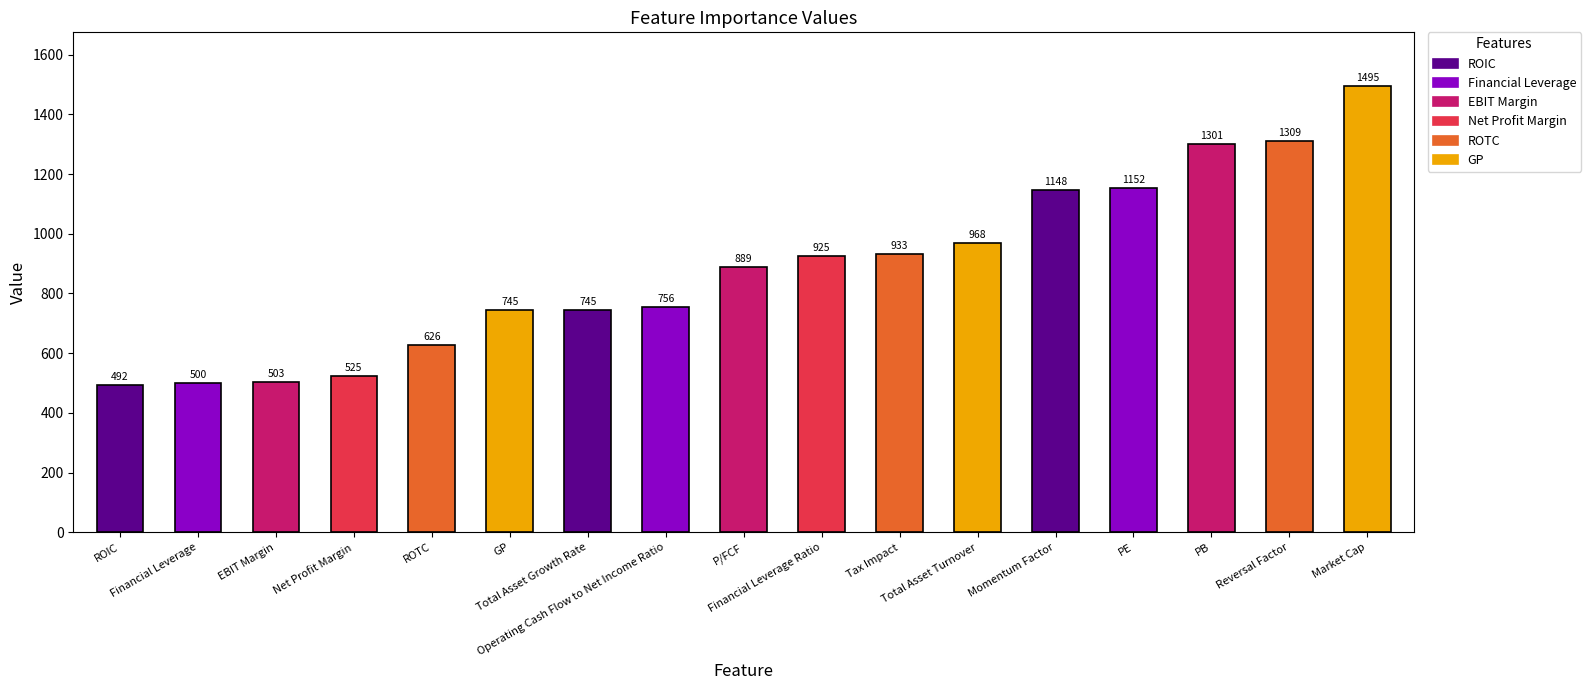

Reading left to right, transcribe all the data shown in this chart.

ROIC=492	Financial Leverage=500	EBIT Margin=503	Net Profit Margin=525	ROTC=626	GP=745	Total Asset Growth Rate=745	Operating Cash Flow to Net Income Ratio=756	P/FCF=889	Financial Leverage Ratio=925	Tax Impact=933	Total Asset Turnover=968	Momentum Factor=1148	PE=1152	PB=1301	Reversal Factor=1309	Market Cap=1495